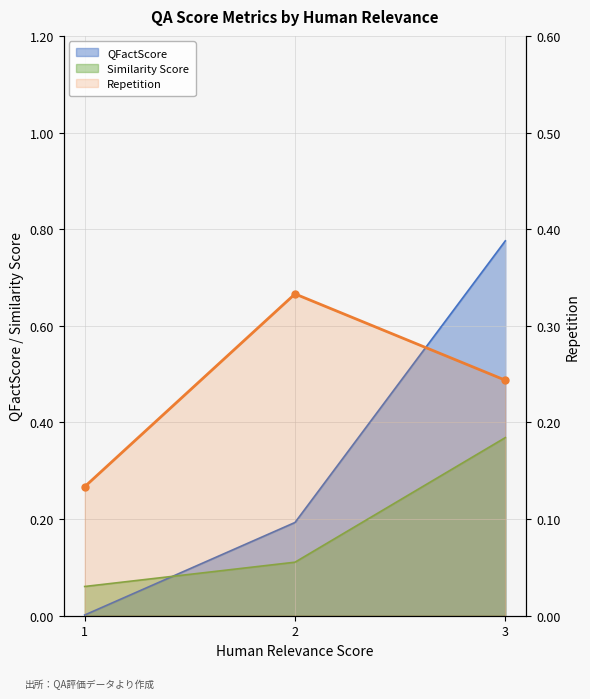

How many lines are shown in the chart?

1